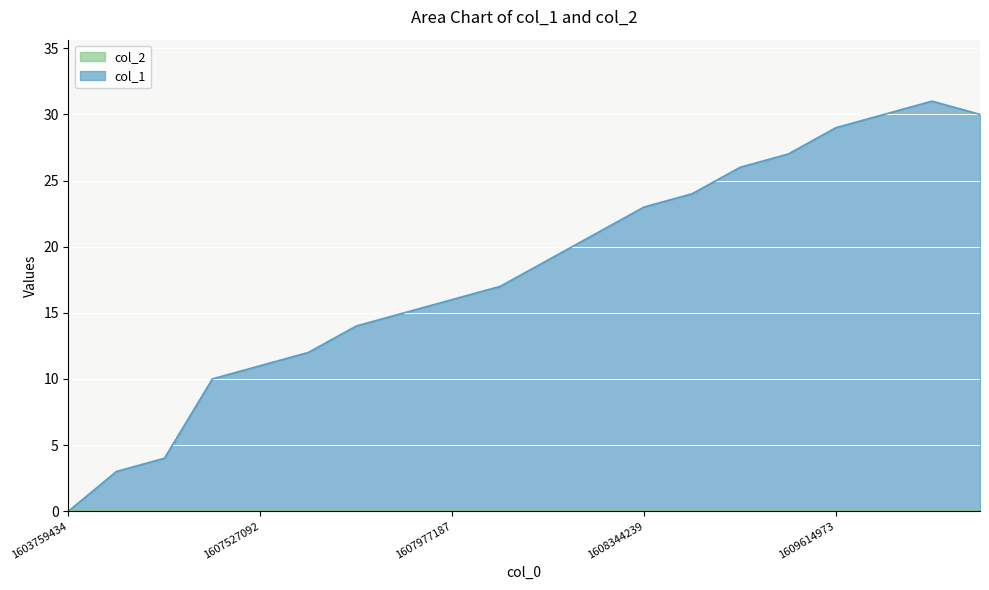

What is the value of the 2nd point from the left?

3